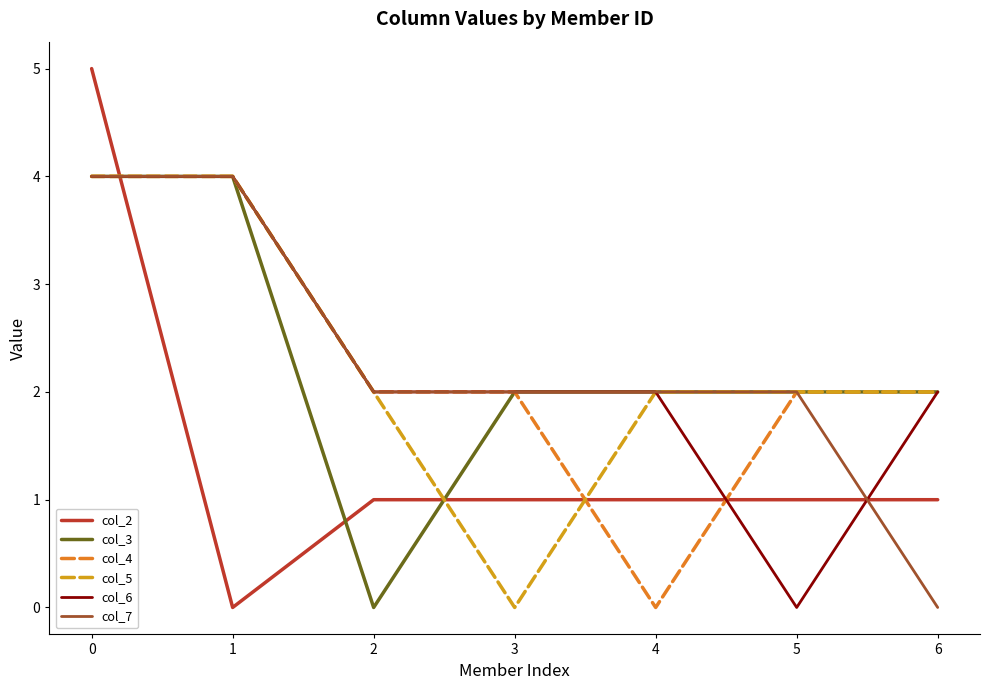

Which series has the largest range (max minus min)?

col_2